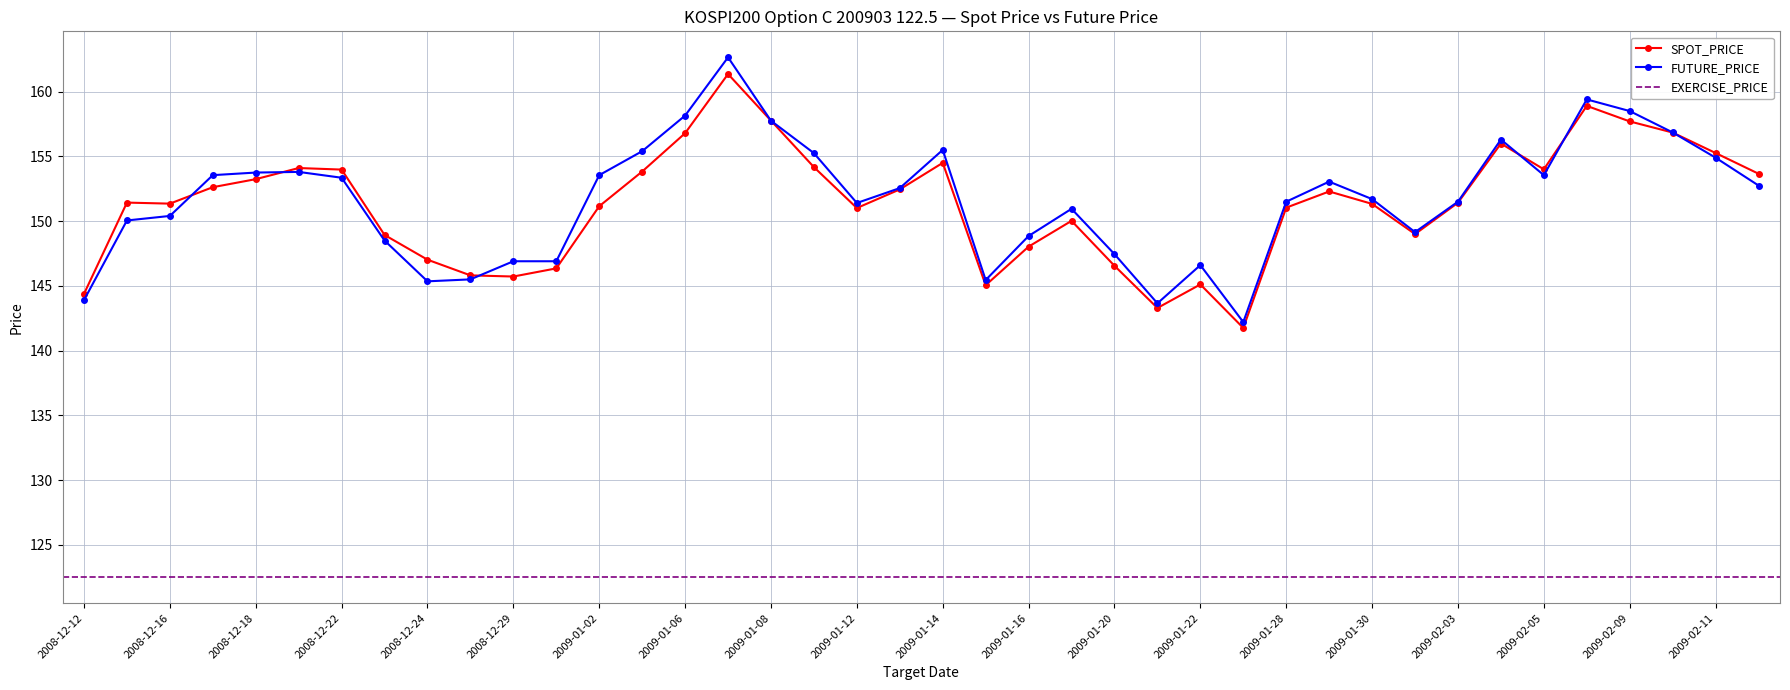

Which has a higher value, 2009-01-12 or 2009-01-19?

2009-01-12